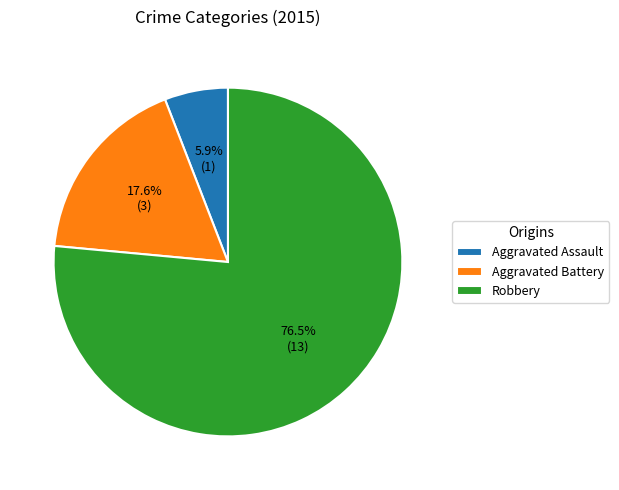

How many slices are in this pie chart?

3